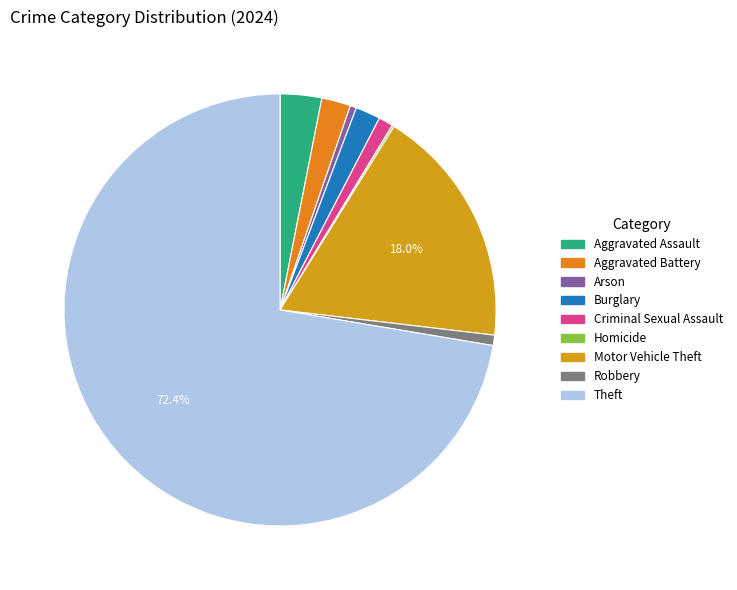

The Robbery slice represents 1% of the pie. True or false?

True